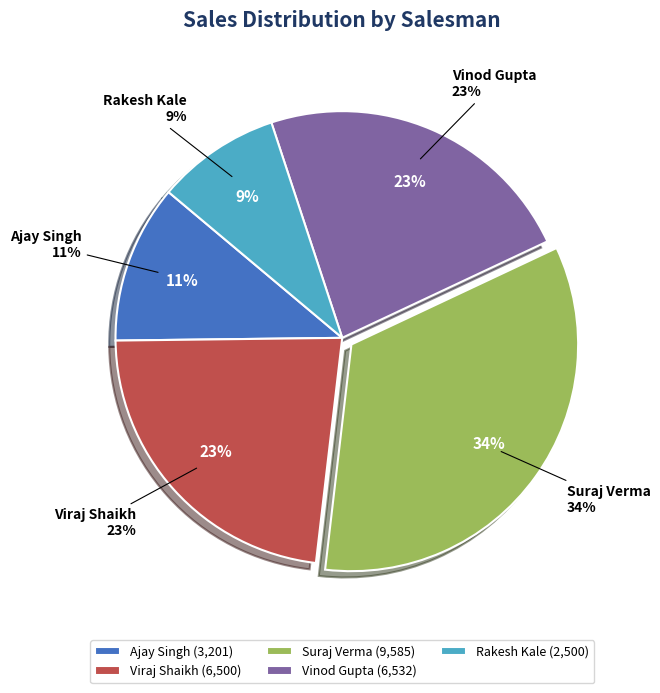

What is the largest slice in the pie chart?

Suraj Verma